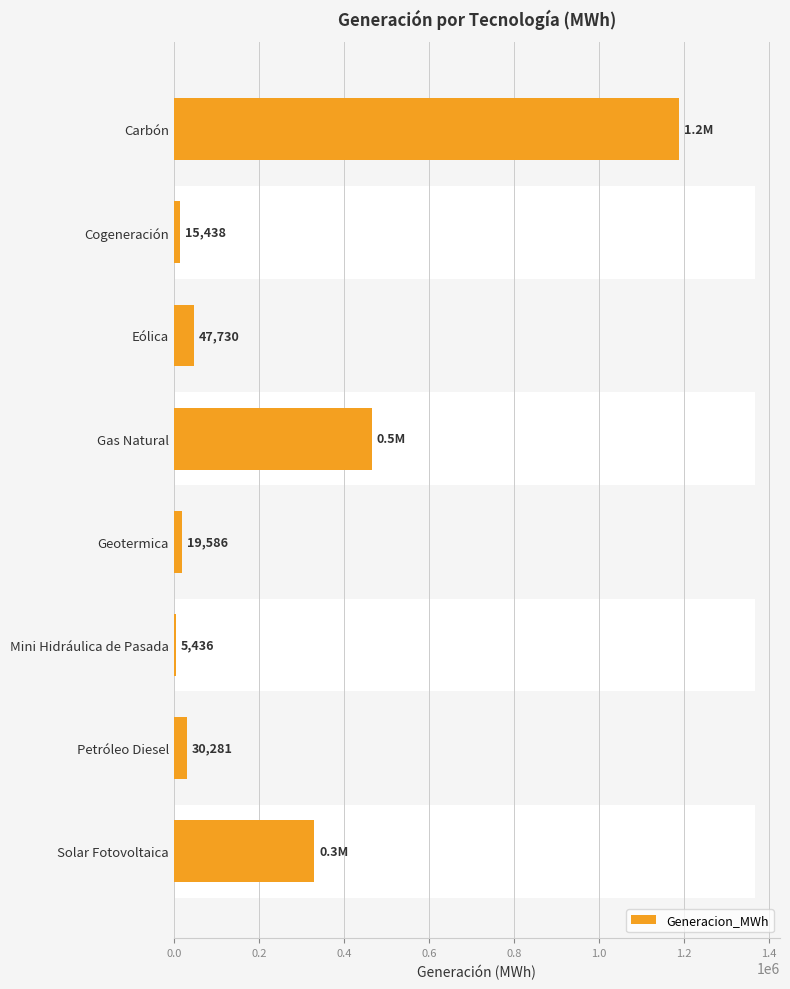

The chart shows a value of 25117.9 at Eólica. True or false?

False